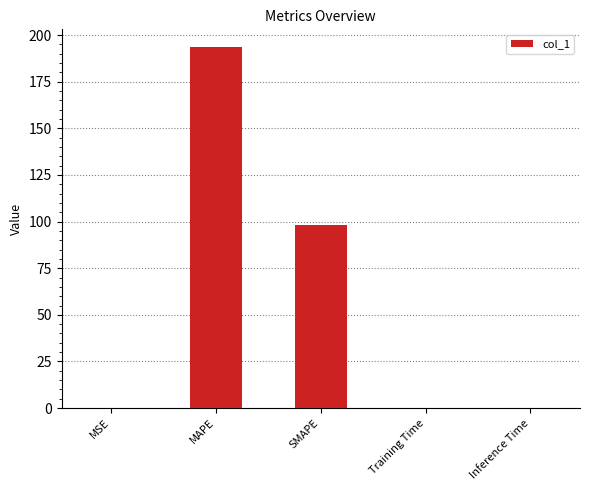

What is the sum of the values at SMAPE and Training Time?

98.3